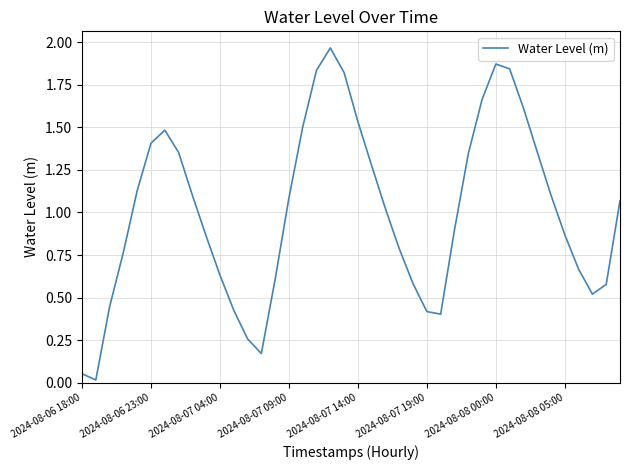

True or false: there are more than 2 points higher than both neighbors.

True